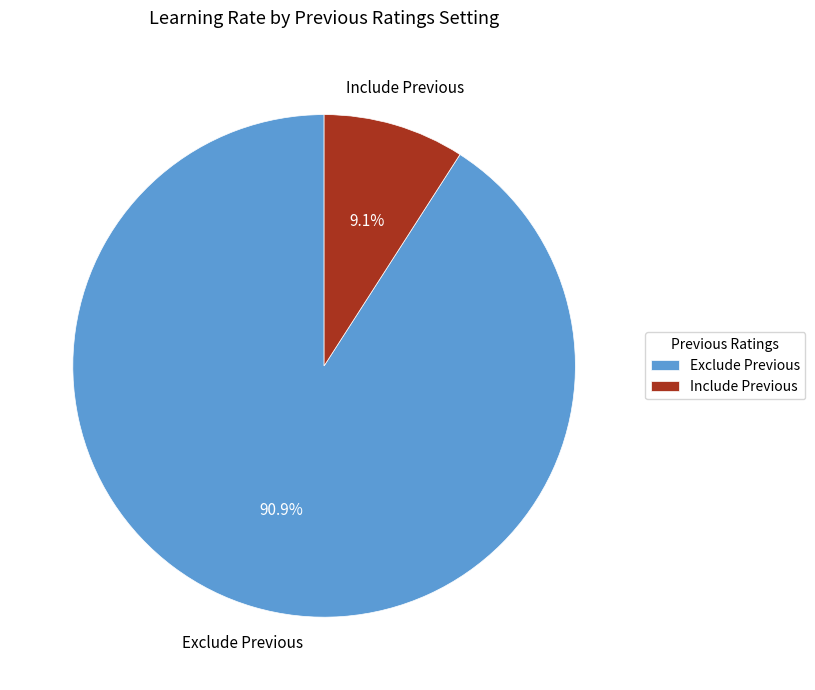

Is there a majority slice in this chart?

Yes